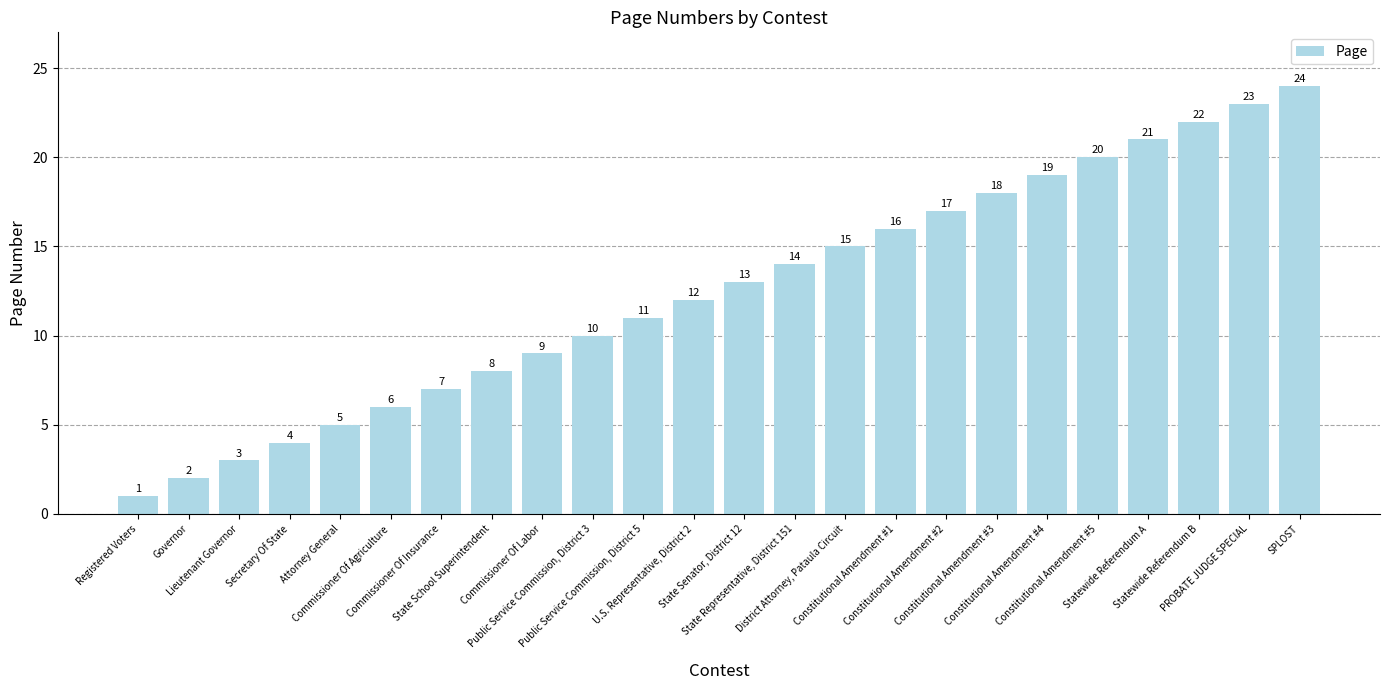

The chart shows a value of 13 at State Senator, District 12. True or false?

True